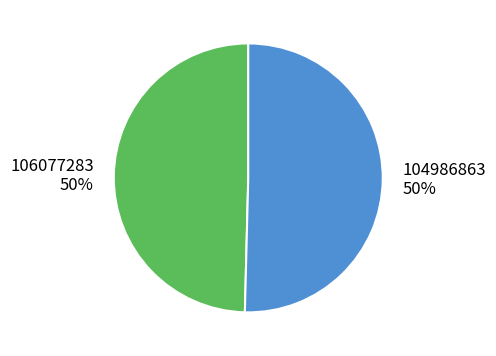

Is it true that 106077283 is 39% of the pie?

False